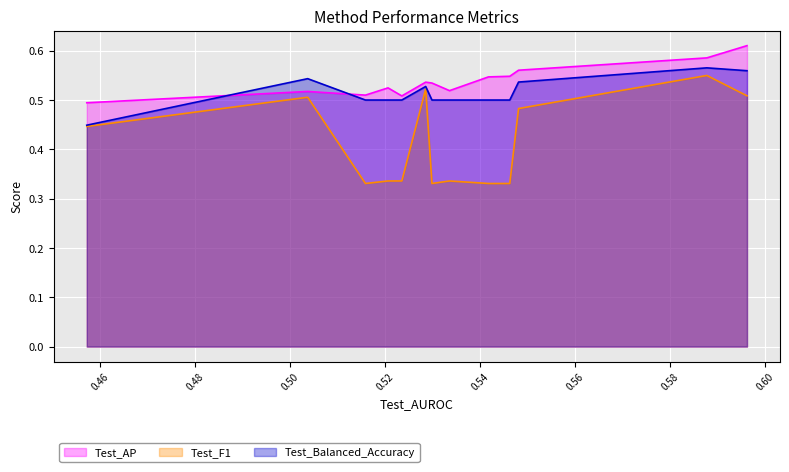

How many lines are shown in the chart?

3